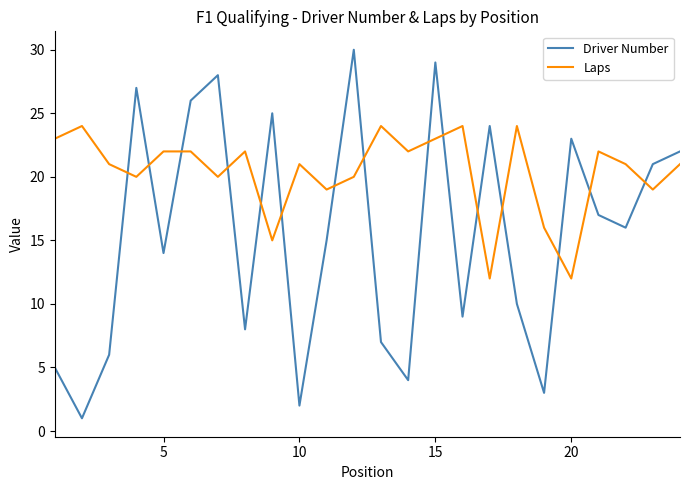

Is this an area chart (filled region under the line)?

No